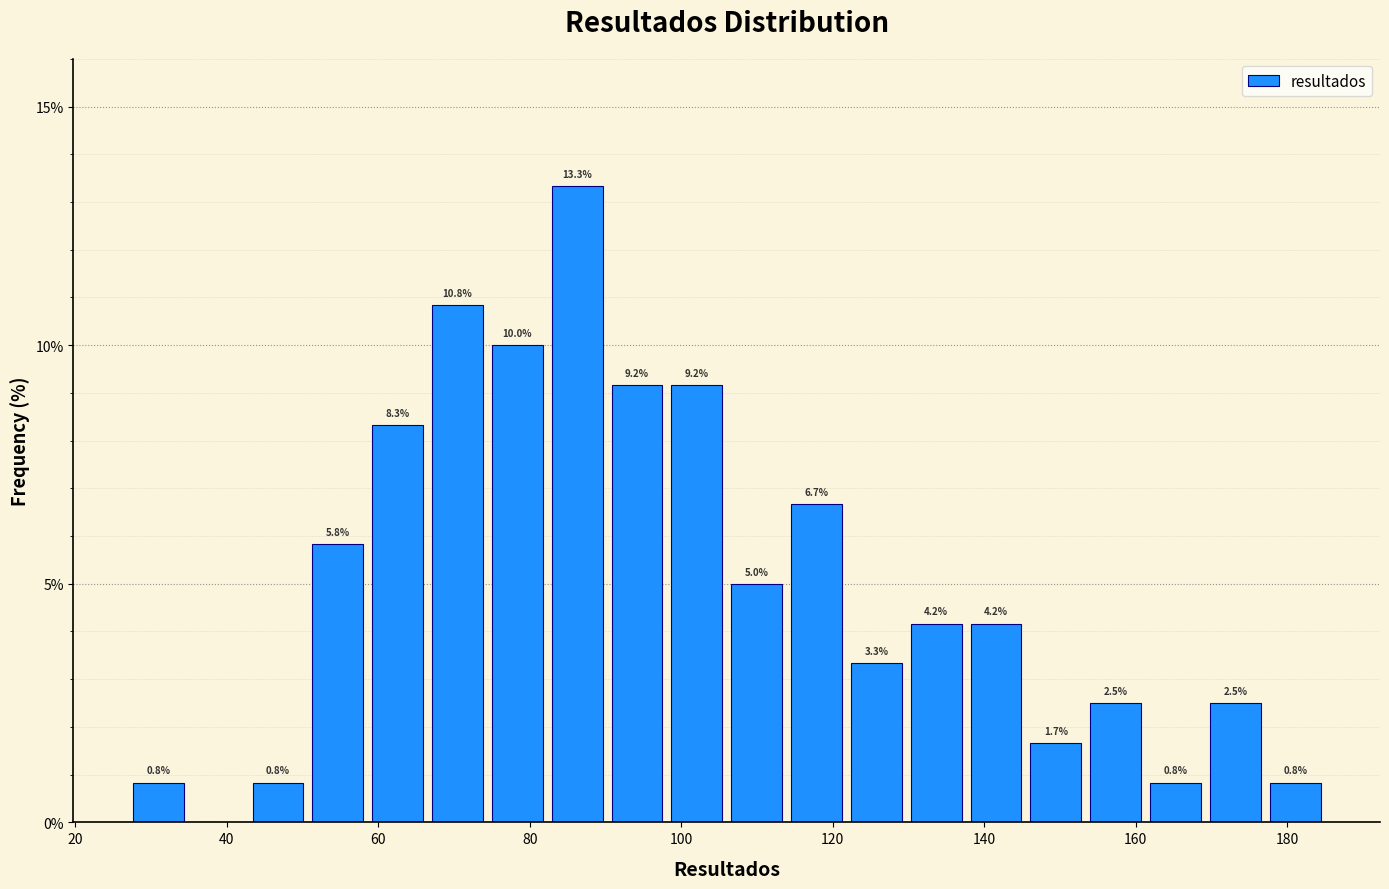

Read against the x-axis, roughly where is the centre of the tallest bar?

86